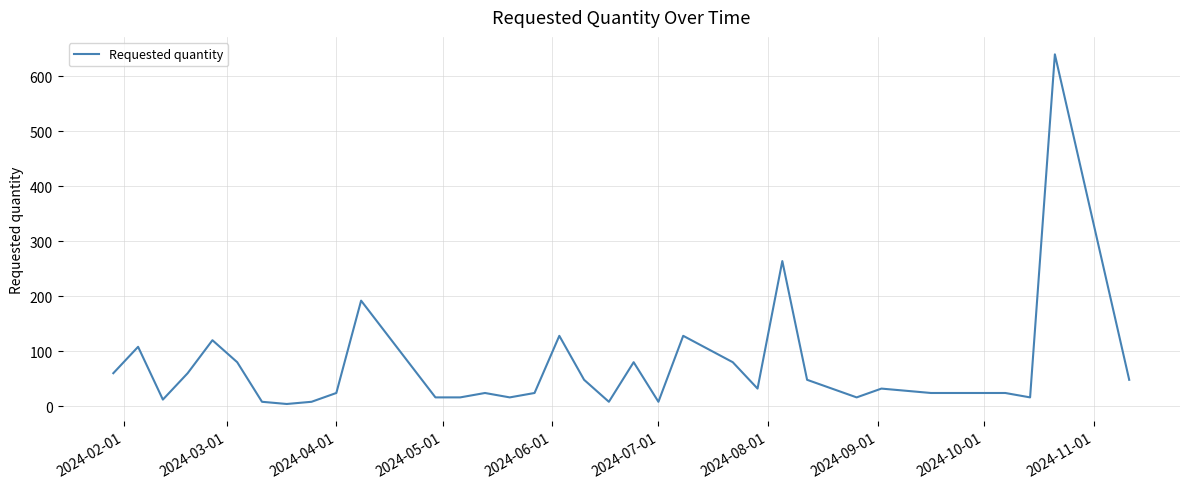

What is the greatest value displayed?

640